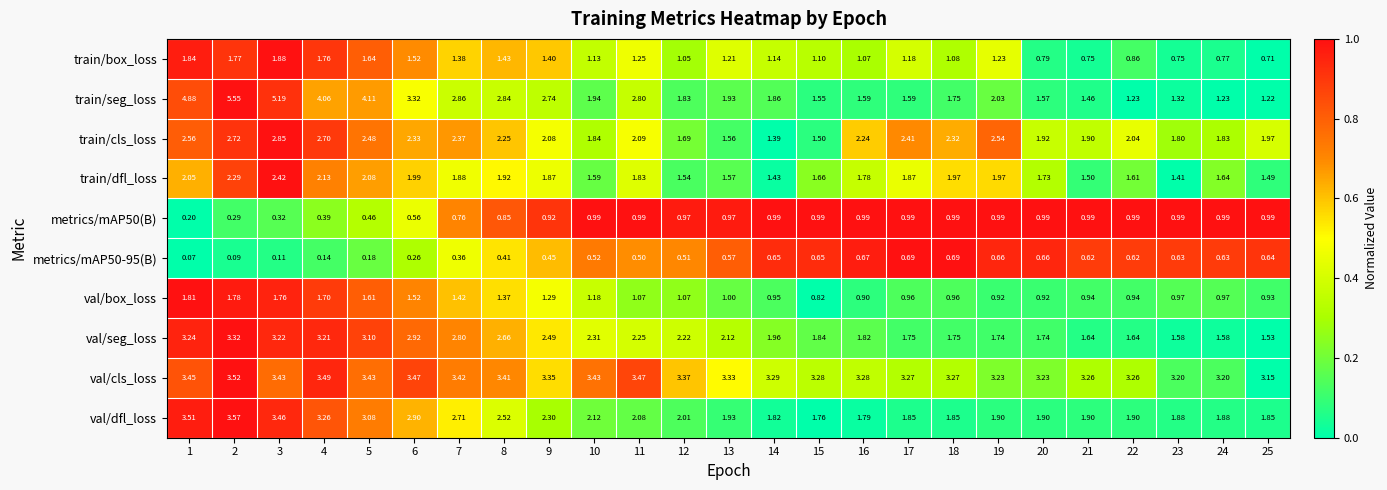

Is the value of val/box_loss at 22 greater than the value of train/box_loss at 25?

Yes